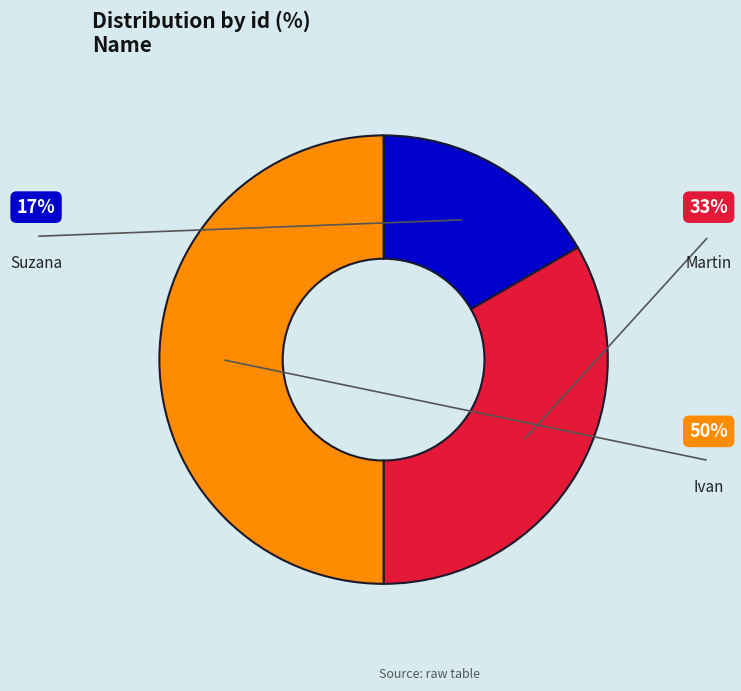

What is the largest slice in the pie chart?

Ivan